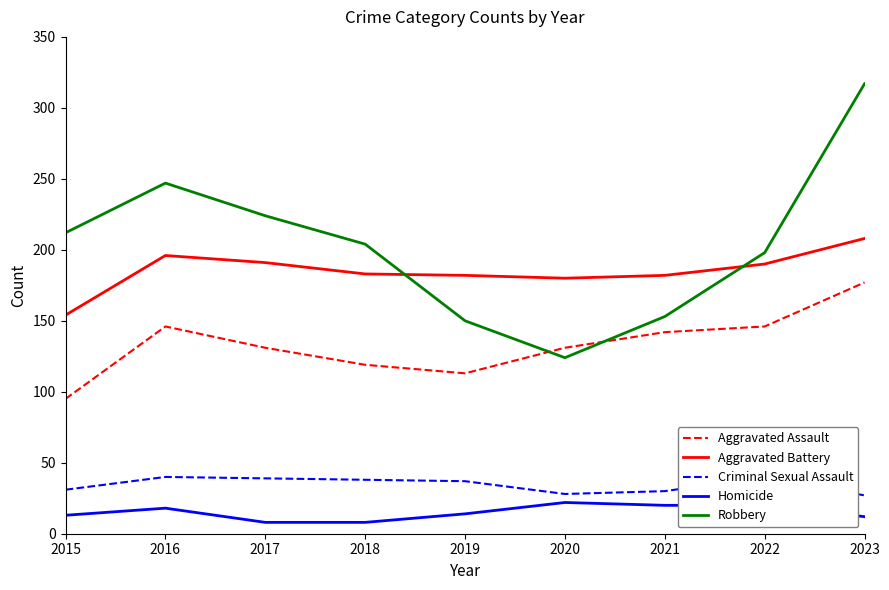

True or false: Aggravated Assault and Robbery intersect in this chart.

True